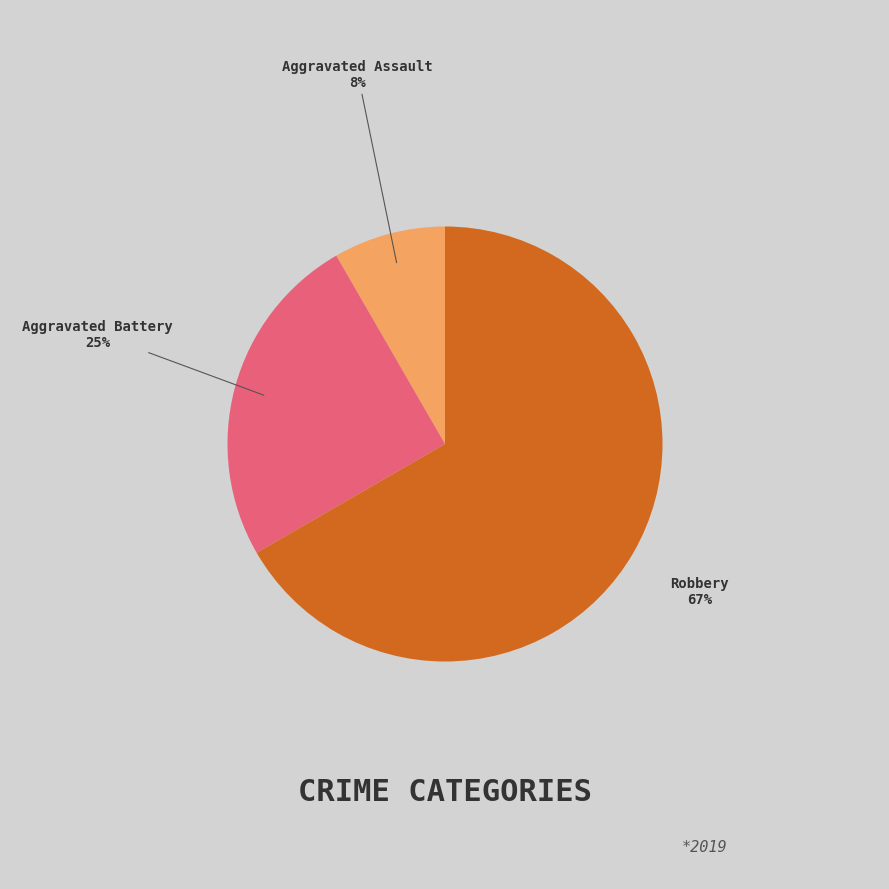

To the nearest percent, what is the combined percentage of Aggravated Assault and Robbery?

75%